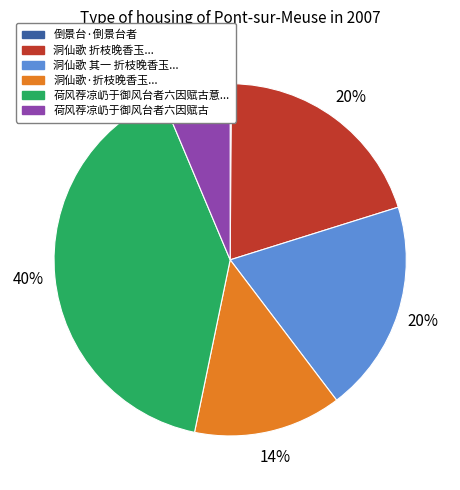

To the nearest percent, what is the difference between the largest and smallest slice percentages?

40%